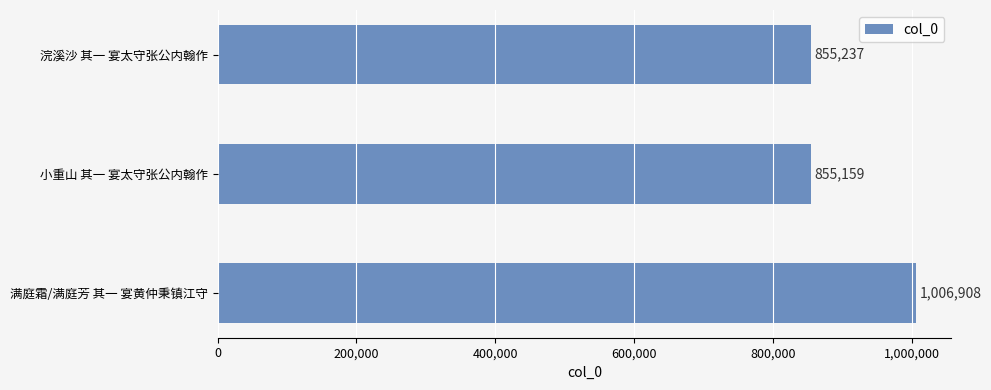

What is the change in value from 满庭霜/满庭芳 其一 宴黄仲秉镇江守 to 浣溪沙 其一 宴太守张公内翰作?

-151671